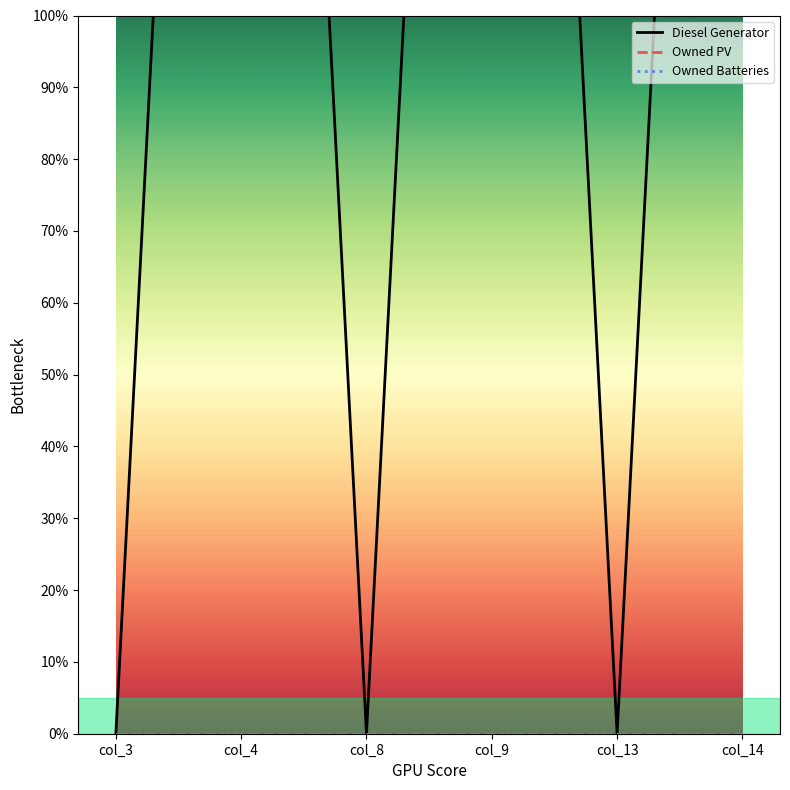

What is the greatest value displayed?

335